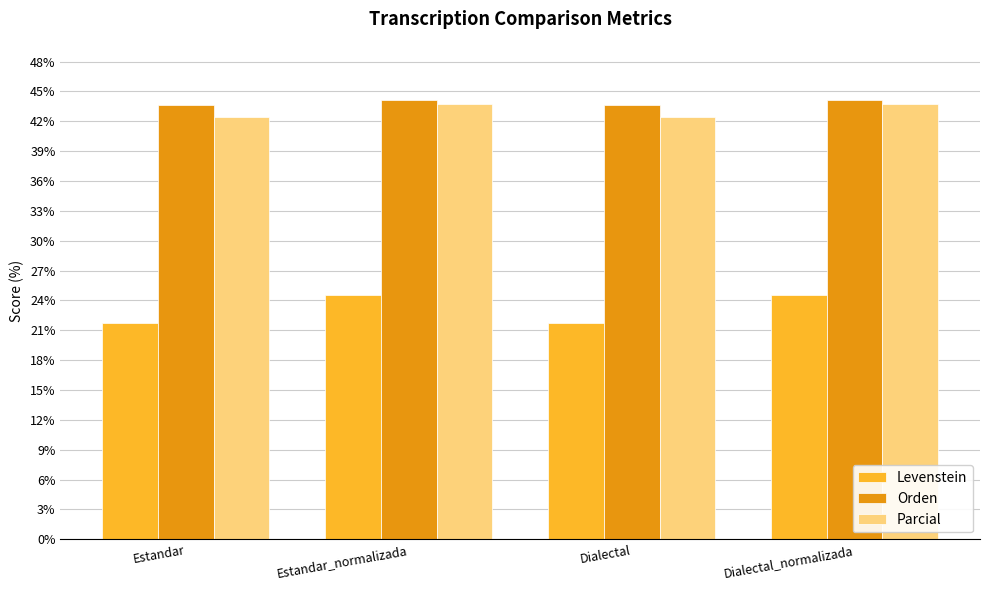

What is the maximum value shown in the chart?

44.2